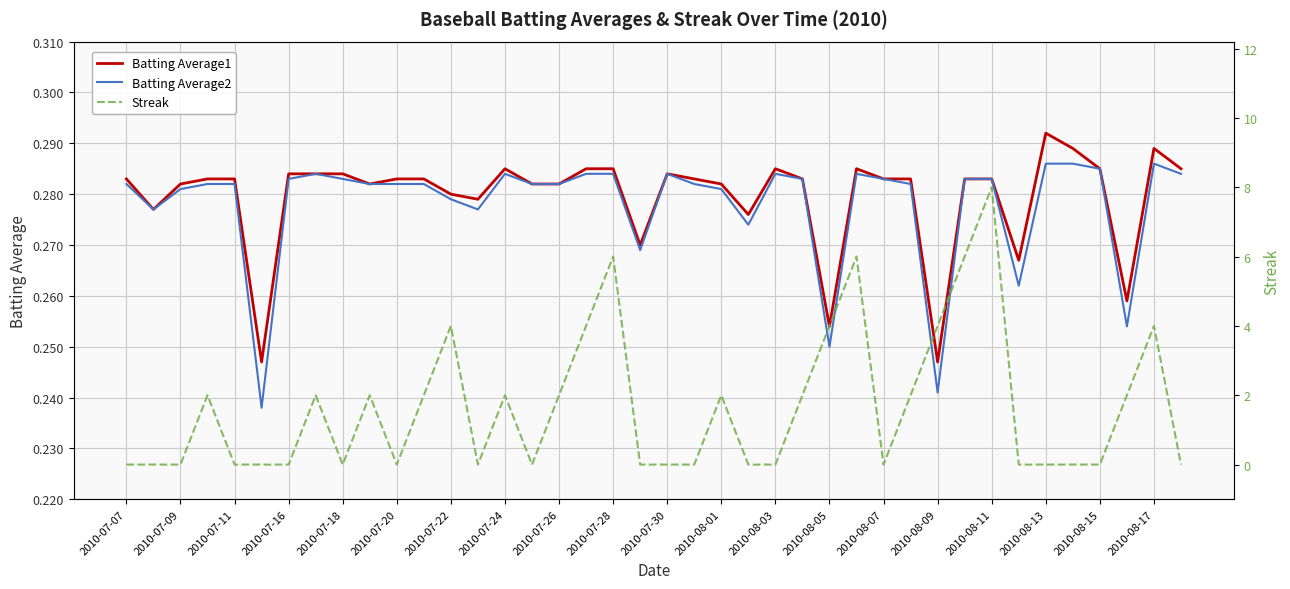

The value of Batting Average2 at 2010-07-28 is 0.1. True or false?

False